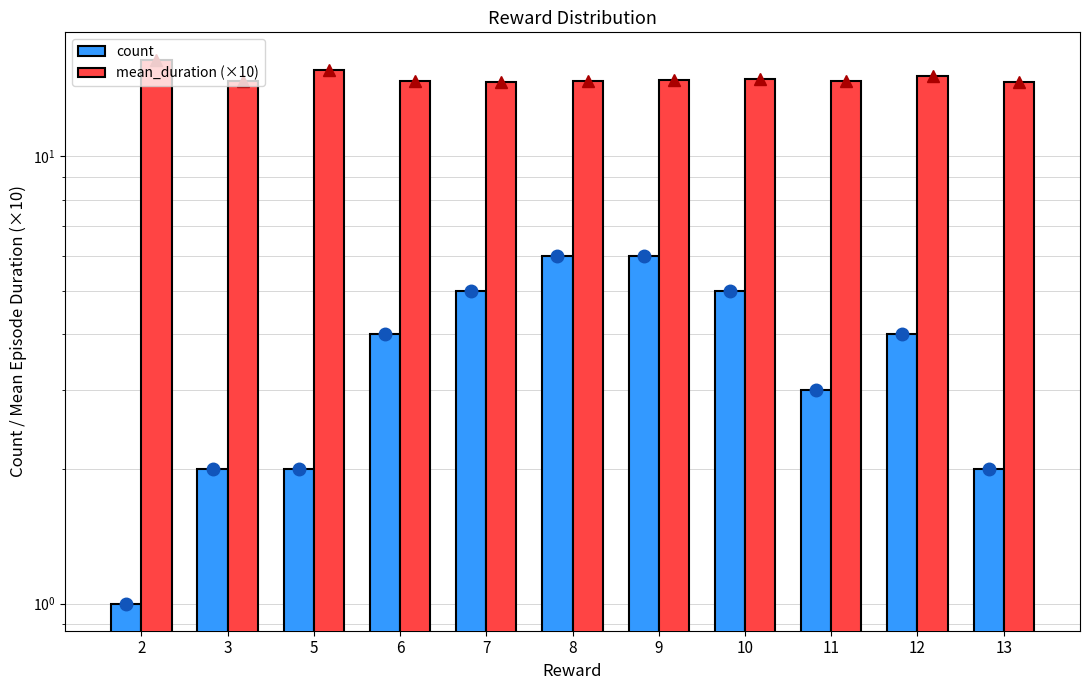

Where is count nearest to the value 3?

11